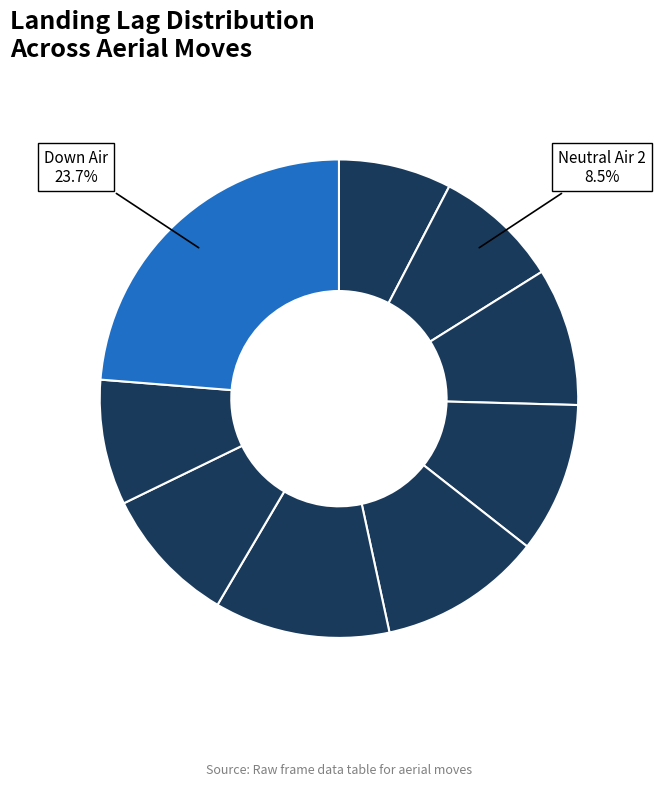

Count the number of slices in the pie.

9